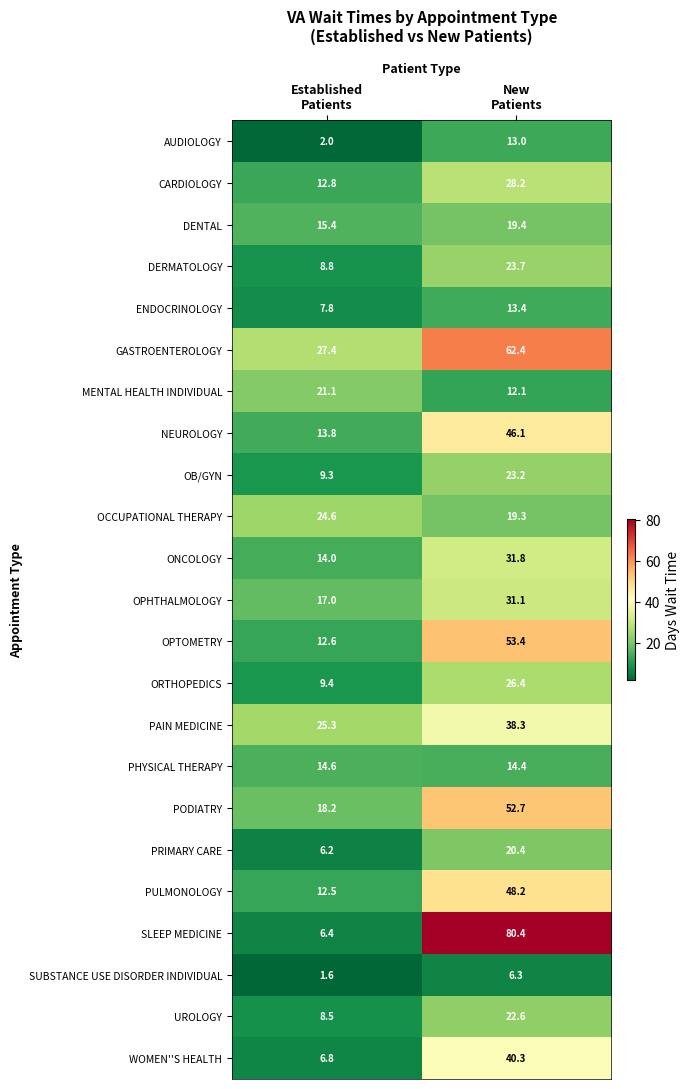

What is the smallest value displayed?

1.6